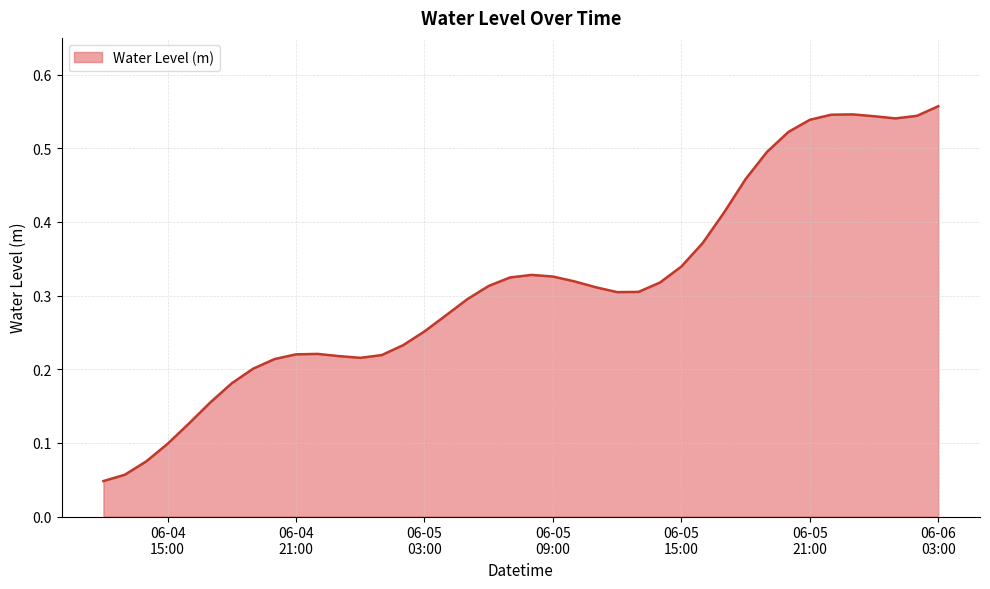

Which category has the highest value across all series?

06-06
03:00